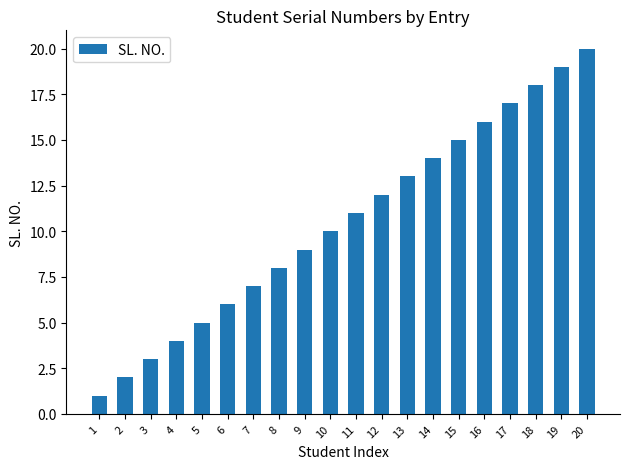

What is the value of the 19th bar from the left?

19